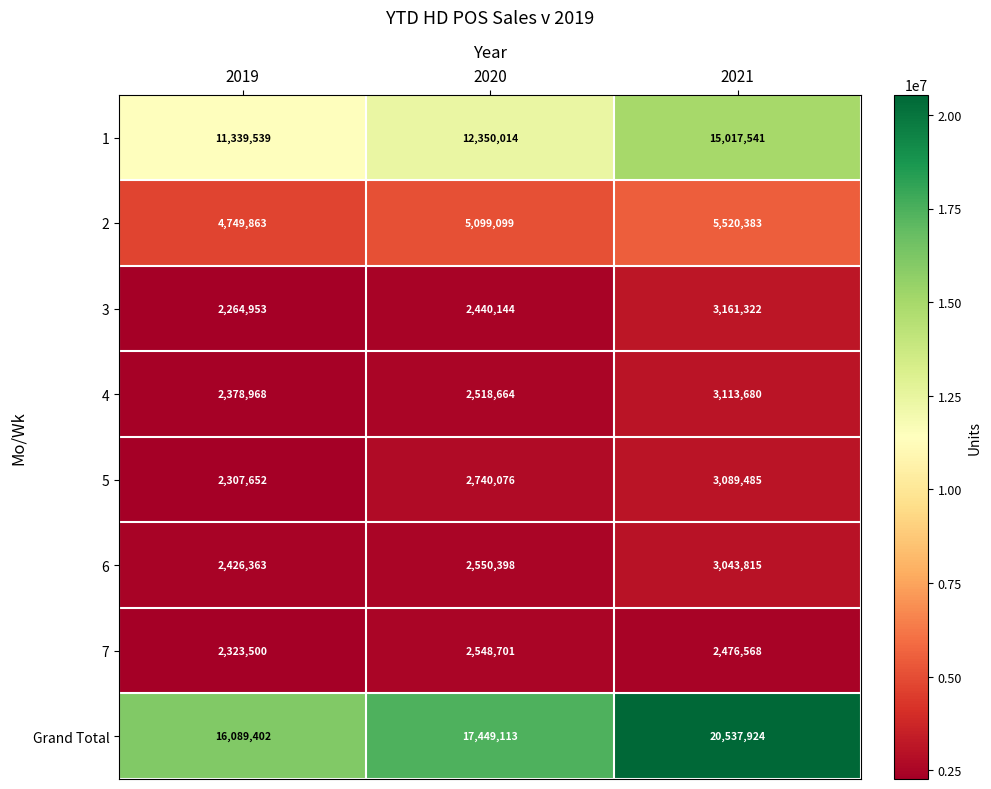

Rank the categories by 7 value from highest to lowest.

2020, 2021, 2019